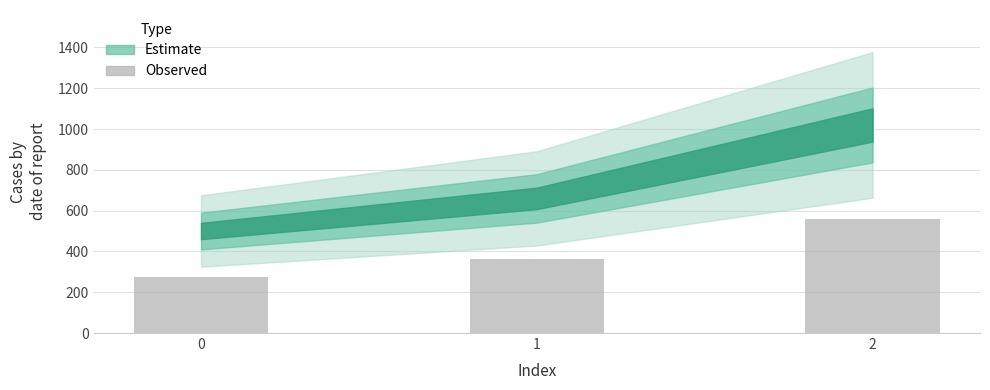

True or false: the data shows 275.0 at 0.

True